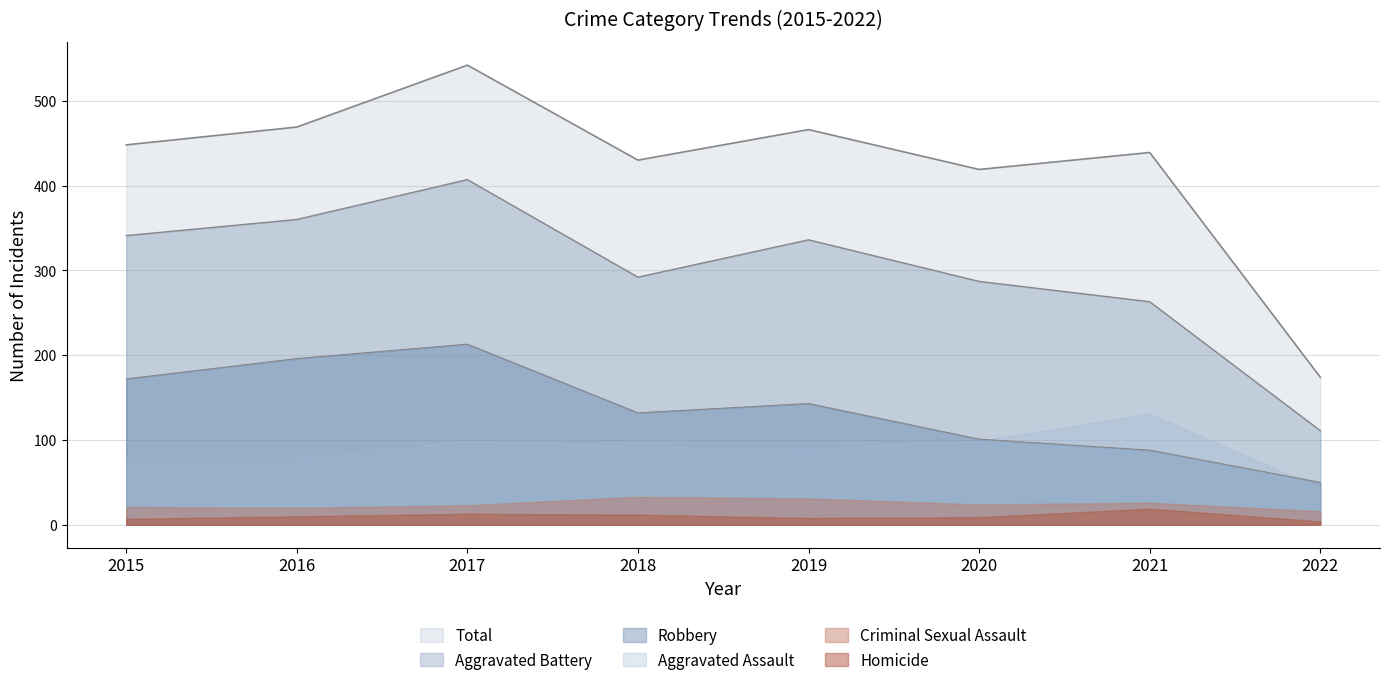

Which series has the largest total across all categories?

Total